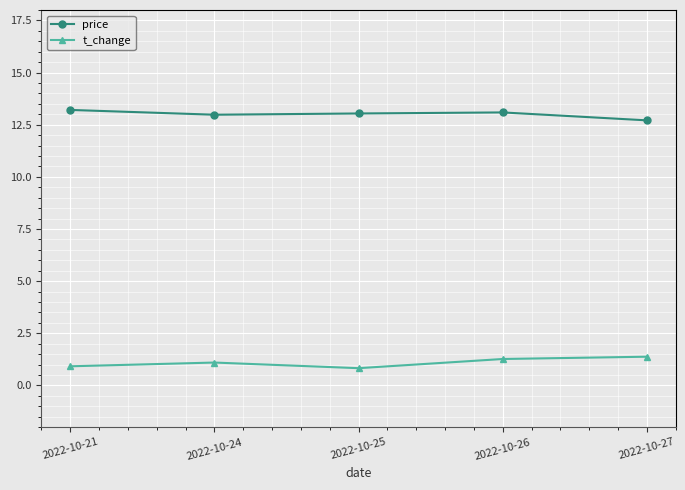

True or false: price has a value of 12.7 at 2022-10-27.

True